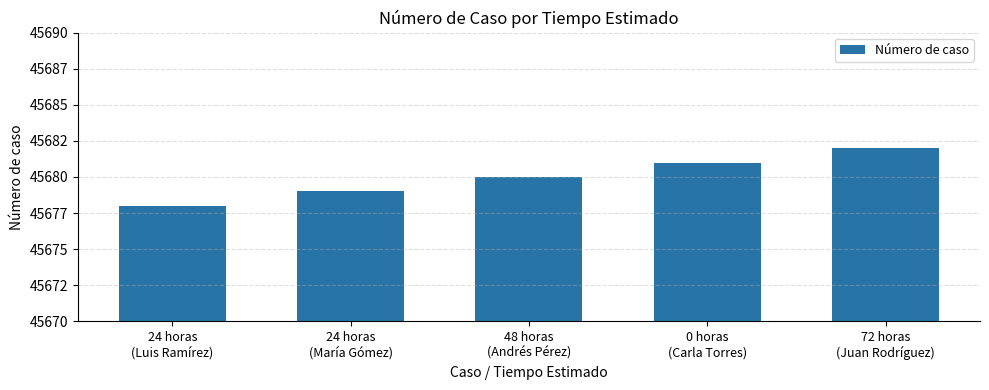

Are the bars horizontal?

No